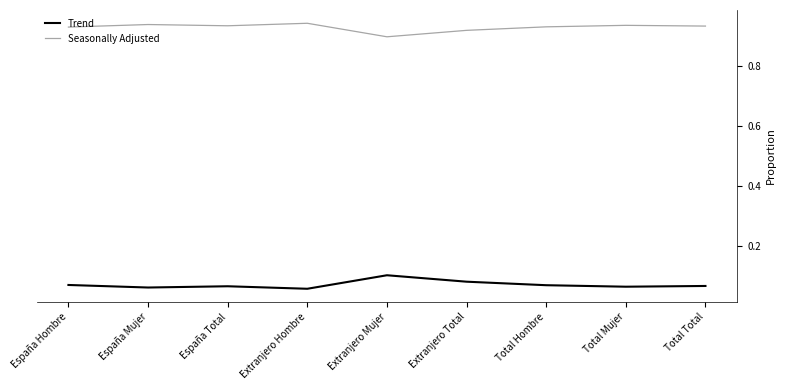

Rank the series by their average value, from lowest to highest.

Trend, Seasonally Adjusted